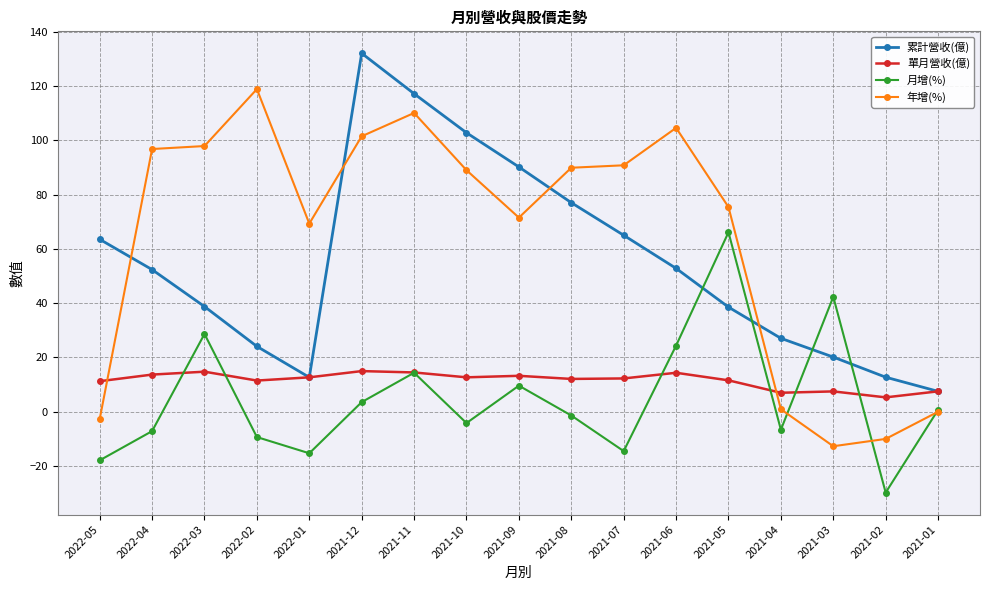

What is the sum of all 年增(%) values?

1090.8